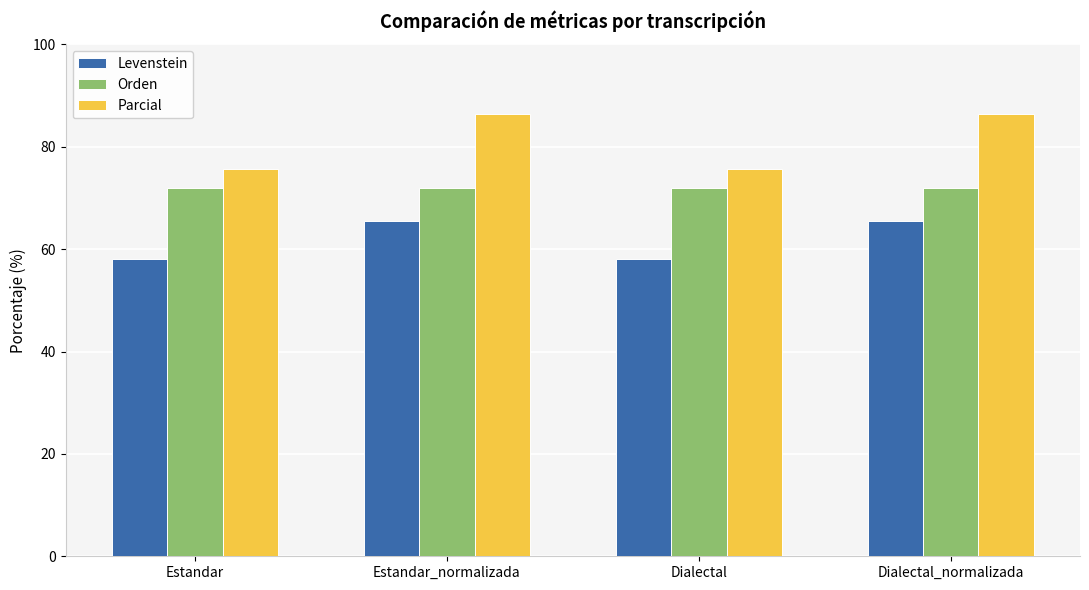

What value does the Levenstein series have at Dialectal?

58.1